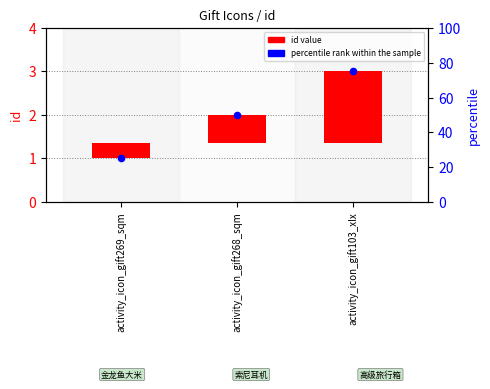

What are all the series names shown in the legend?

id value, percentile rank within the sample